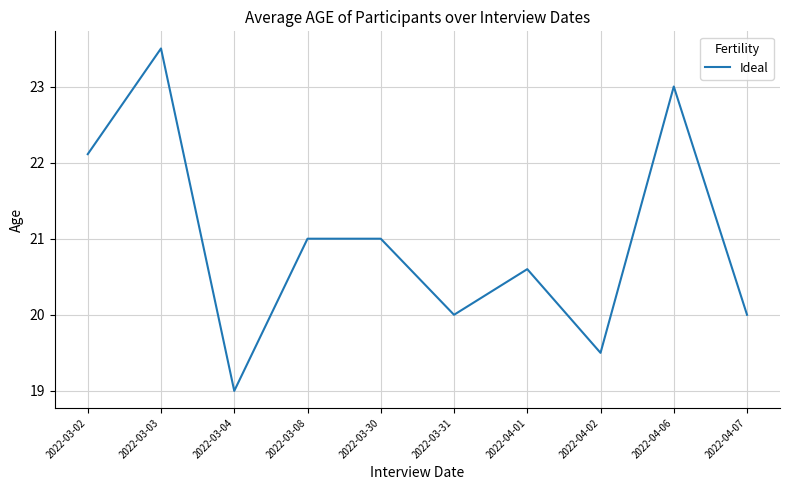

The chart shows a value of 22.1 at 2022-03-02. True or false?

True